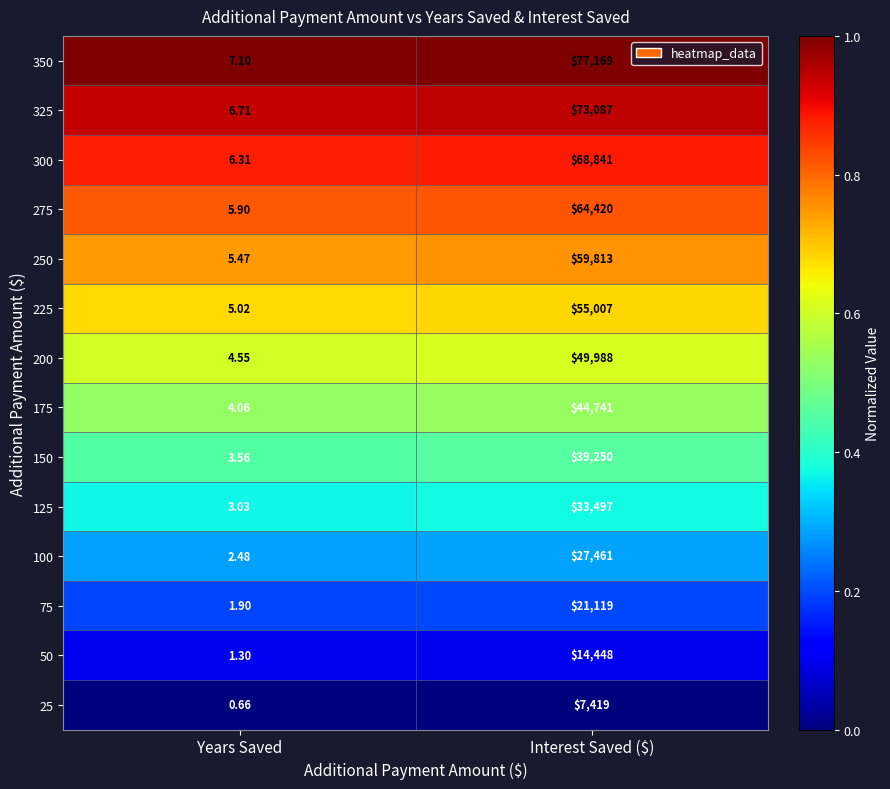

Is the value of 150 at Interest Saved ($) greater than the value of 100 at Years Saved?

Yes